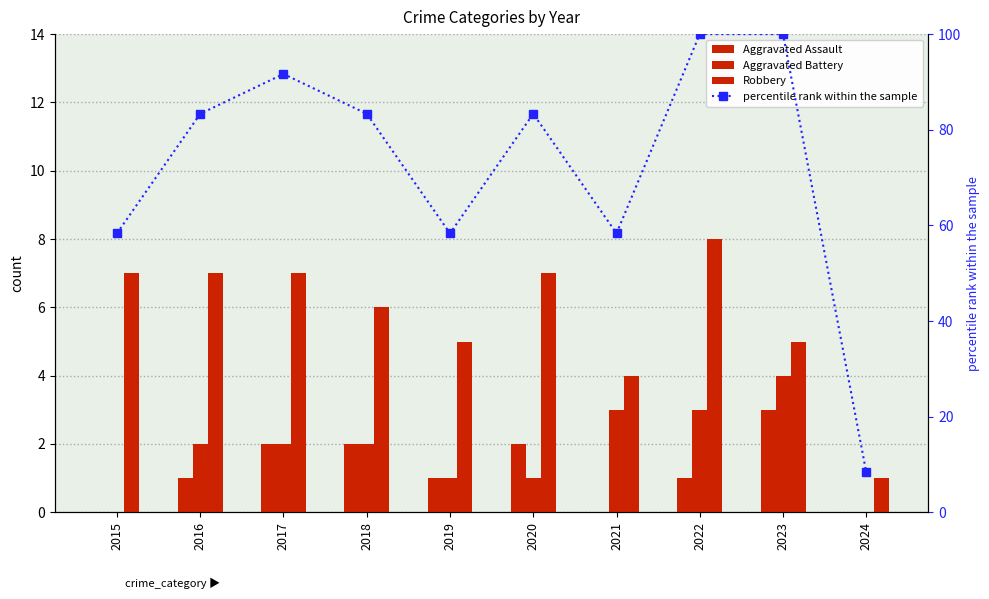

Reading left to right, what are all the values shown in this chart?

Aggravated Assault: 0.0	1.0	2.0	2.0	1.0	2.0	0.0	1.0	3.0	0.0
Aggravated Battery: 0.0	2.0	2.0	2.0	1.0	1.0	3.0	3.0	4.0	0.0
Robbery: 7.0	7.0	7.0	6.0	5.0	7.0	4.0	8.0	5.0	1.0
percentile rank within the sample: 58.3	83.3	91.7	83.3	58.3	83.3	58.3	100.0	100.0	8.3